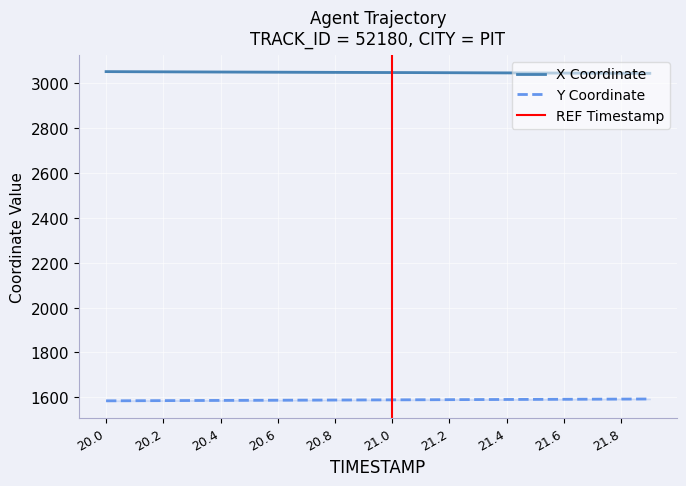

What is the smallest value displayed?

1584.4